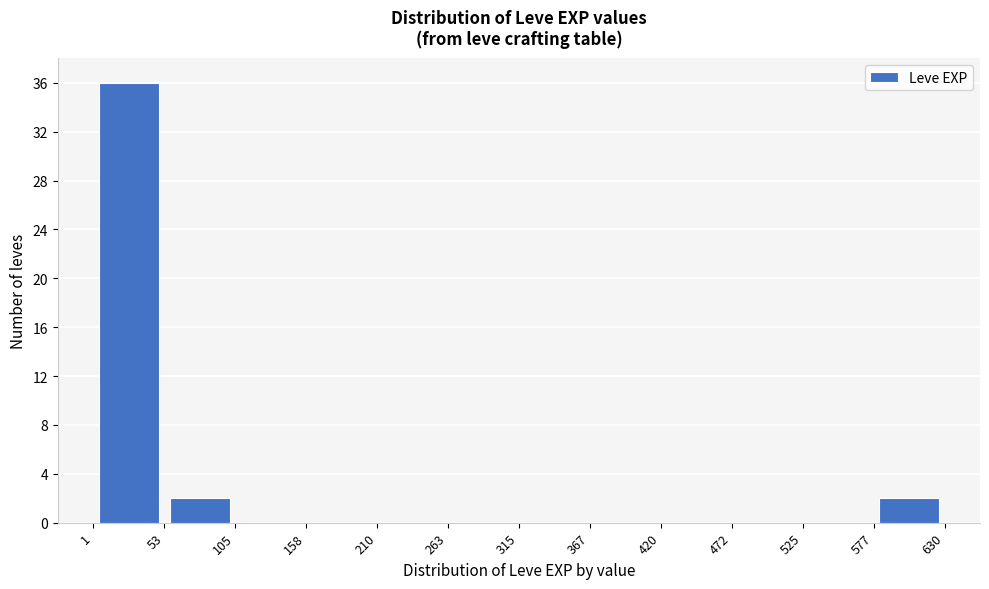

Reading left to right, list every bar in this chart as the range it spans on the x-axis followed by its height. The values are not printed on the chart, so give them approximately, as read against the axis.

1 to 53: 36
53 to 105: 2
105 to 158: 0
158 to 210: 0
210 to 263: 0
263 to 315: 0
315 to 367: 0
367 to 420: 0
420 to 472: 0
472 to 525: 0
525 to 577: 0
577 to 630: 2